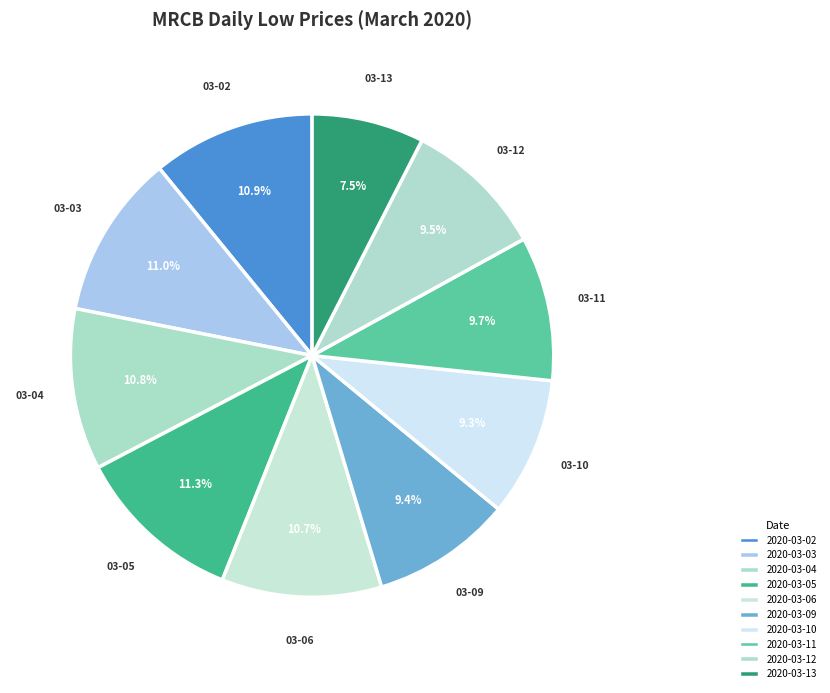

How many segments does this pie chart have?

10